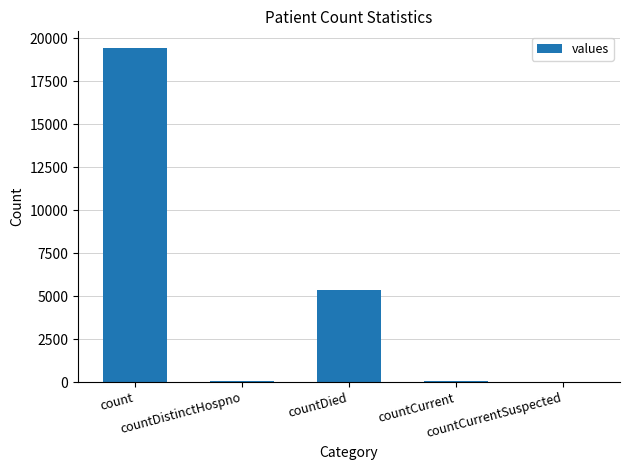

What is the change in value from count to countCurrent?

-19360